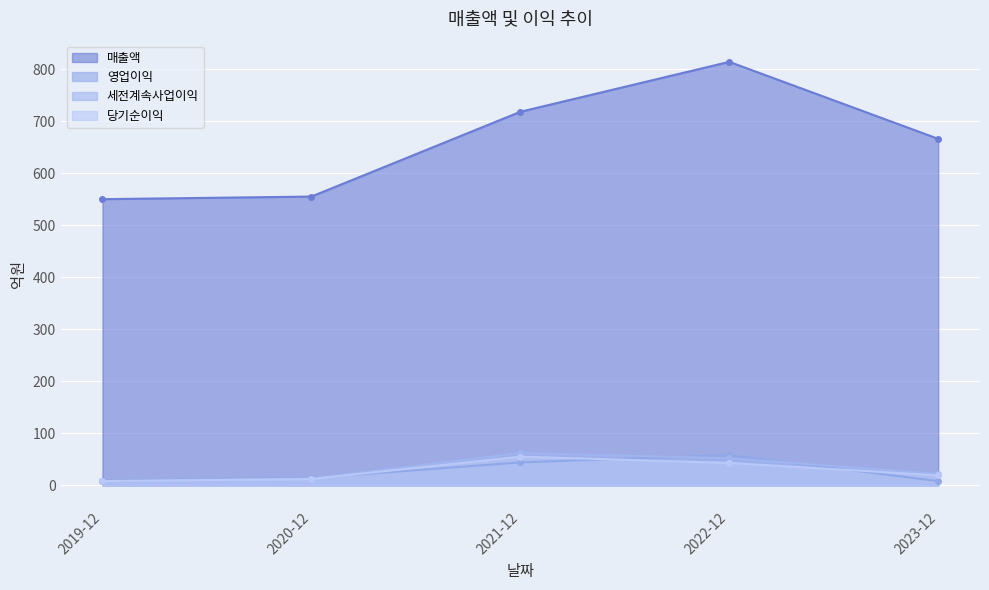

What is the minimum value for 당기순이익?

8